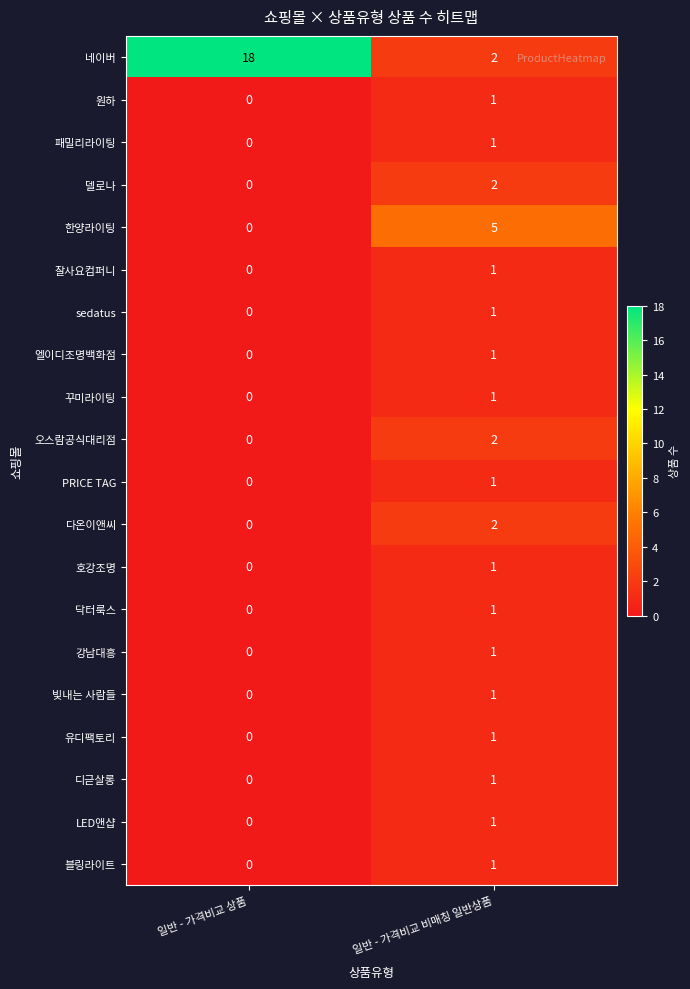

Between 일반 - 가격비교 상품 and 일반 - 가격비교 비매칭 일반상품, which series saw the biggest shift?

네이버